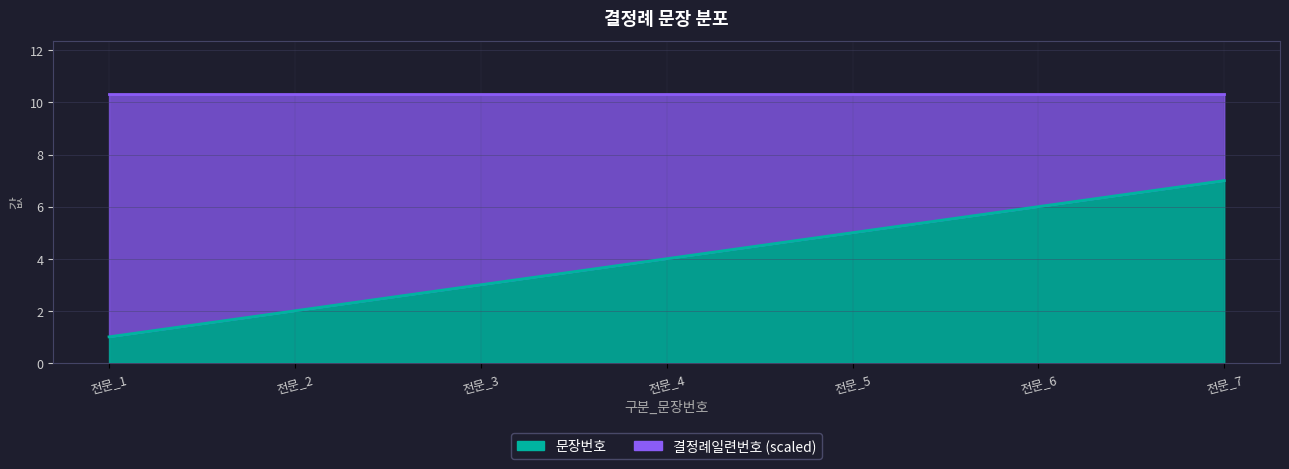

What is the difference between the maximum and minimum values?

6